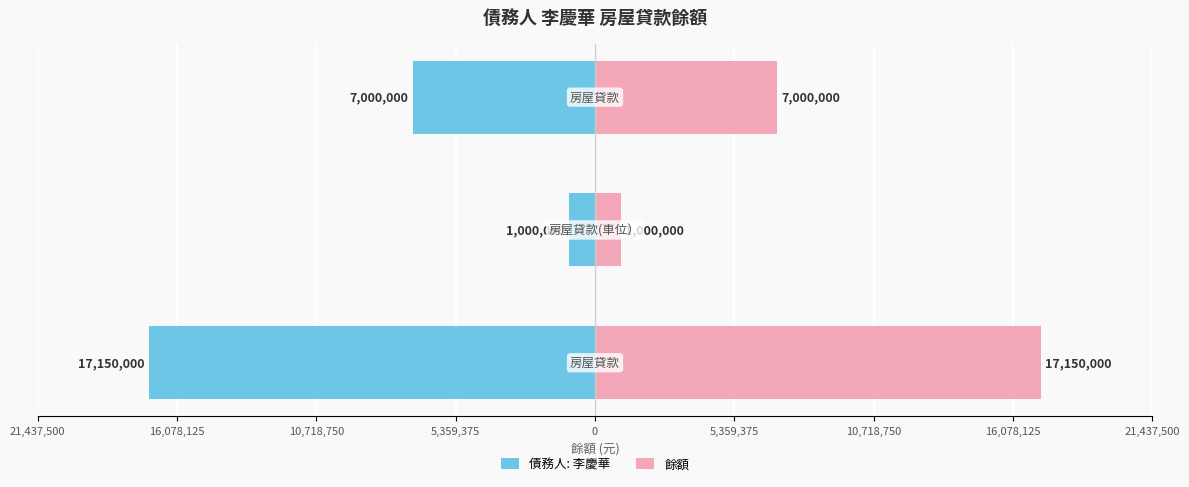

What is the difference between the highest and lowest values at 21,437,500?

34300000